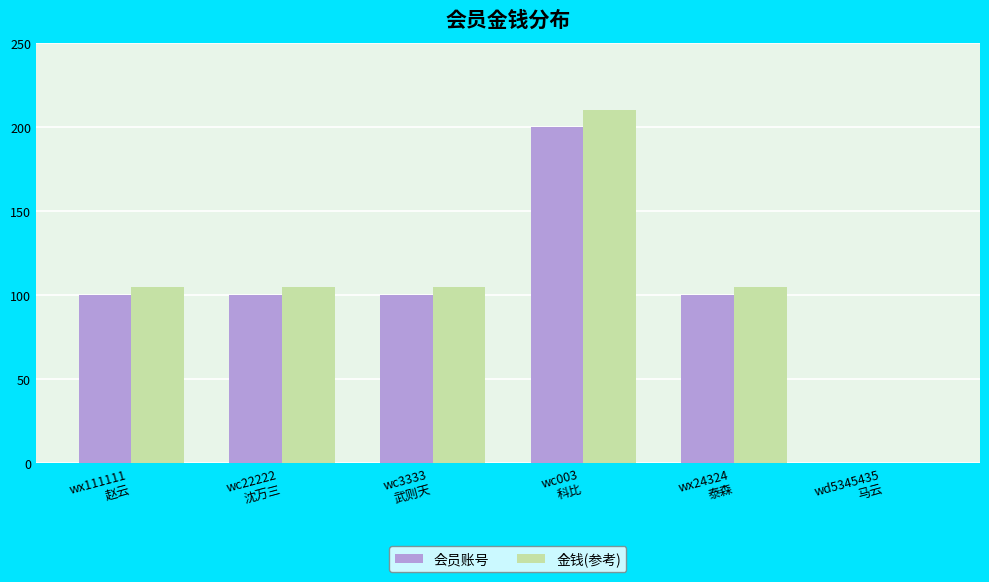

How many values in 会员账号 are above zero?

5